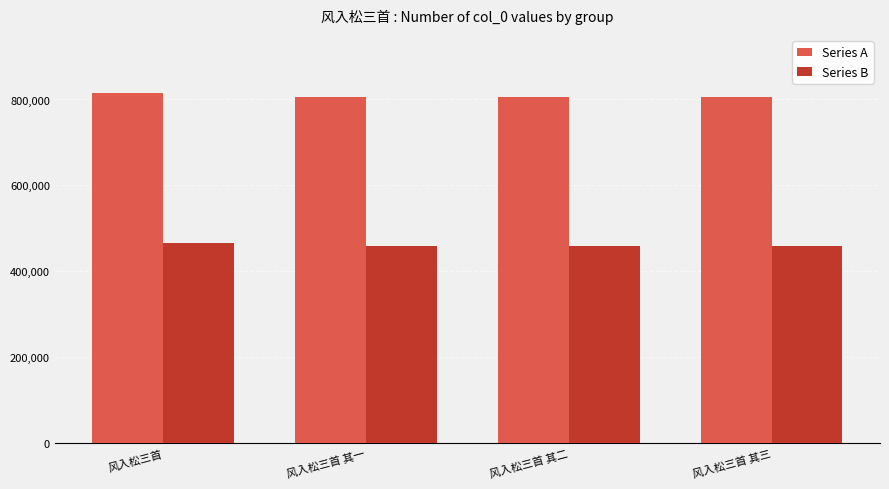

Rank the series by their average value, from lowest to highest.

Series B, Series A